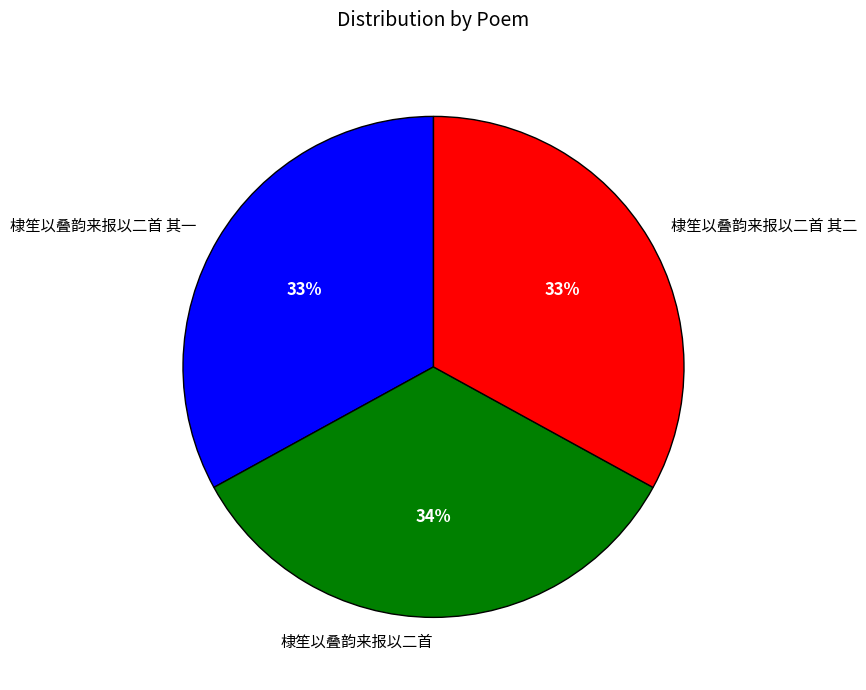

Is there a majority slice in this chart?

No